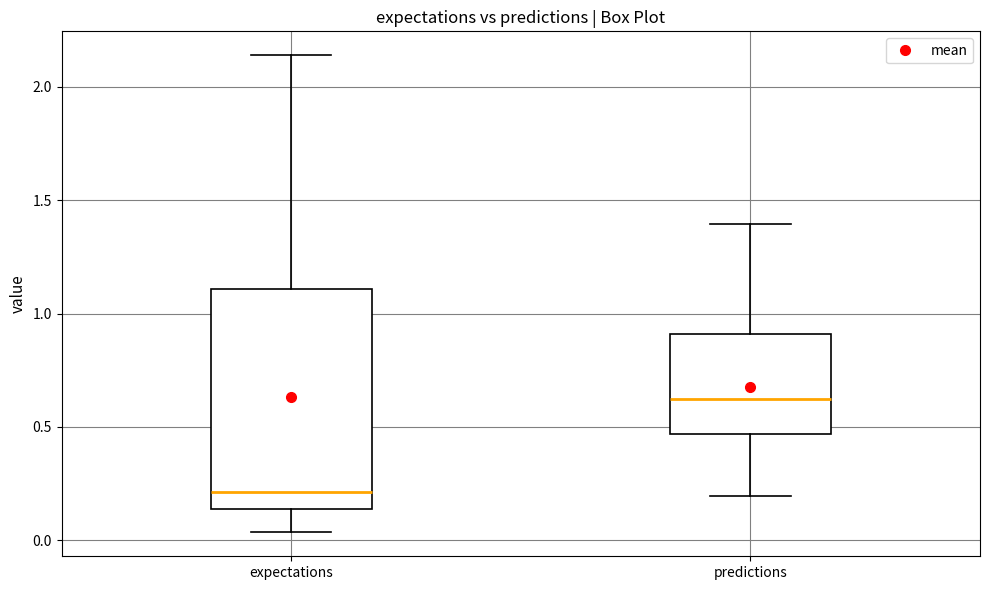

Reading left to right, read every box against the y-axis: the position of its median line, the range the box covers, and the ends of its whiskers. The values are not printed on the chart, so give them approximately, as read against the axis.

expectations: median 0.20, box 0.15 to 1.10, whiskers 0.05 to 2.15
predictions: median 0.60, box 0.45 to 0.90, whiskers 0.20 to 1.40